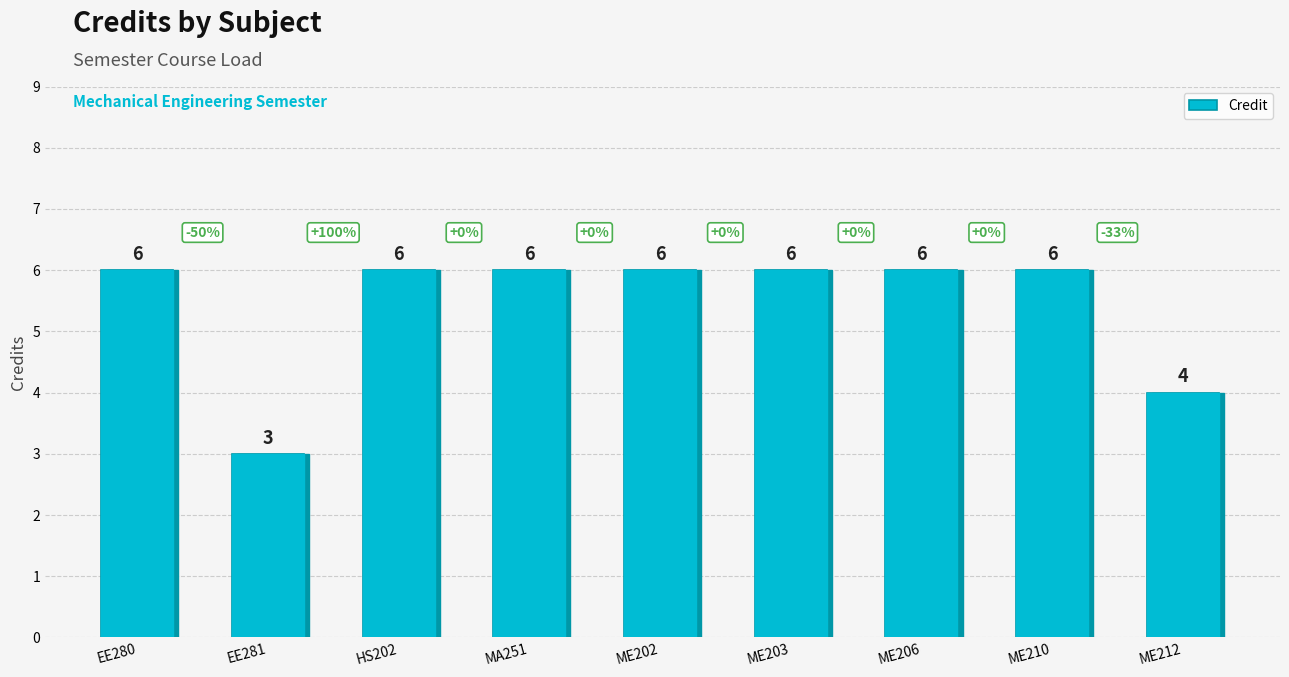

Reading right to left, extract all data points from this chart.

4	6	6	6	6	6	6	3	6